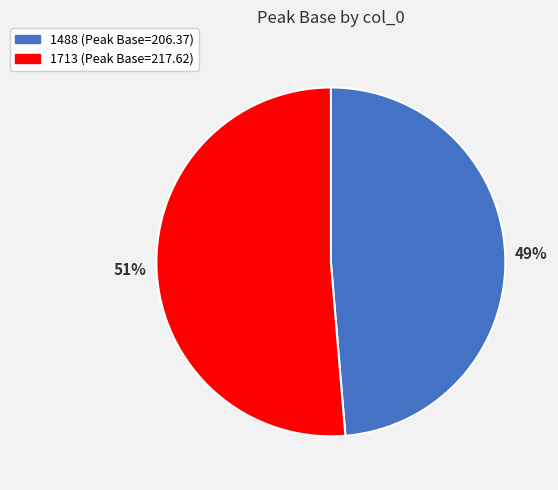

Is the sum of 1488 and 1713 greater than half?

Yes